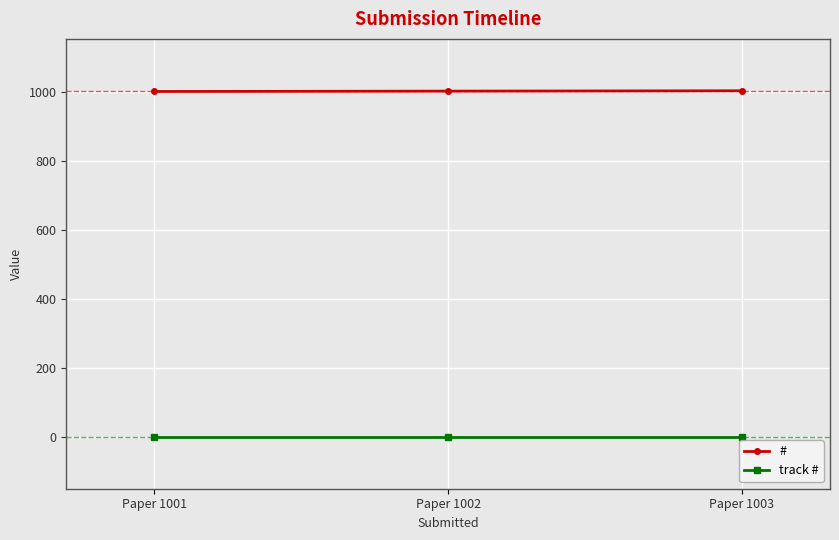

What is the sum of all # values?

3006